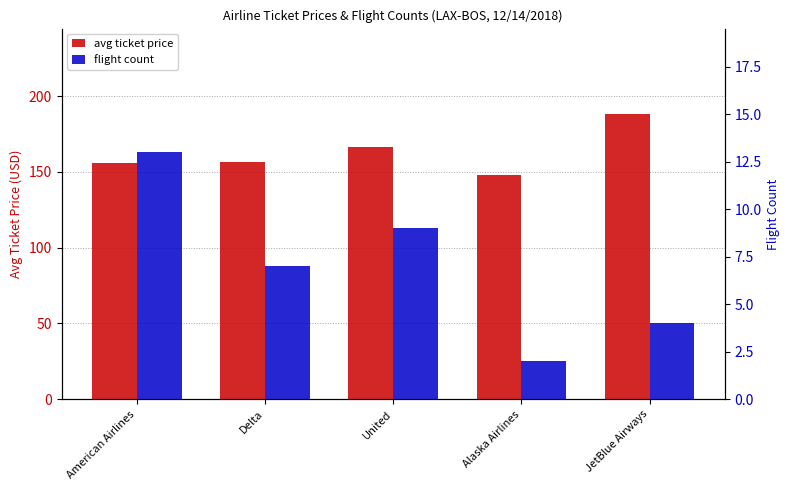

Reading left to right, extract all data points from this chart.

avg ticket price: 155.6	156.8	166.8	148.2	188.2
flight count: 13.0	7.0	9.0	2.0	4.0